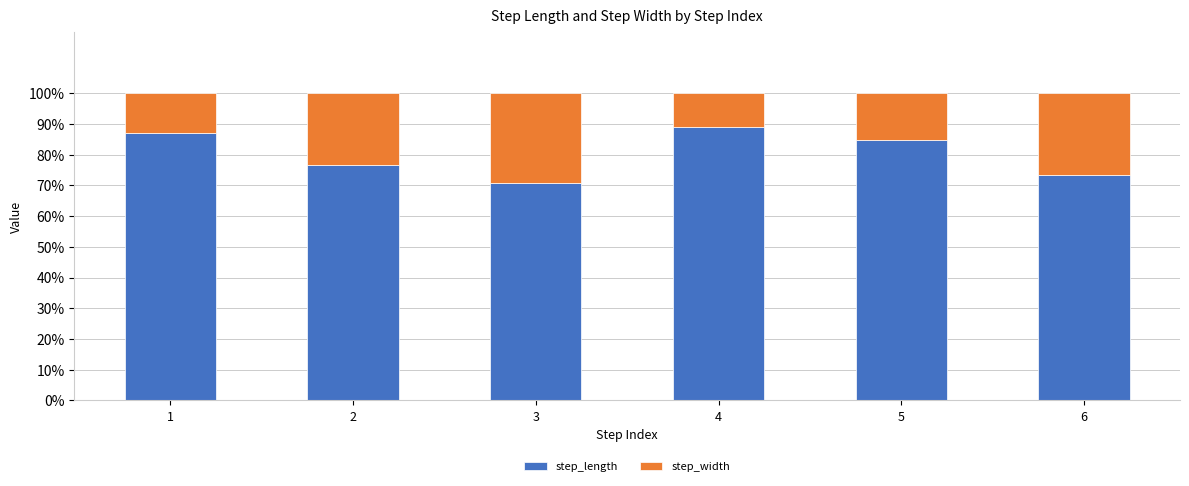

What is the approximate value of step_length at 5?

84.7